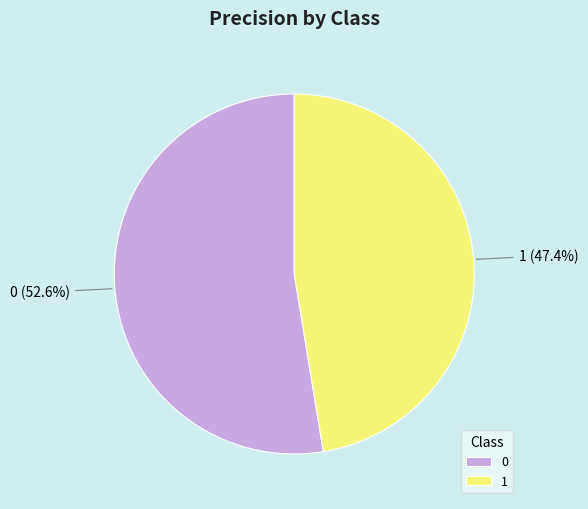

Is the sum of 1 and 0 greater than half?

Yes